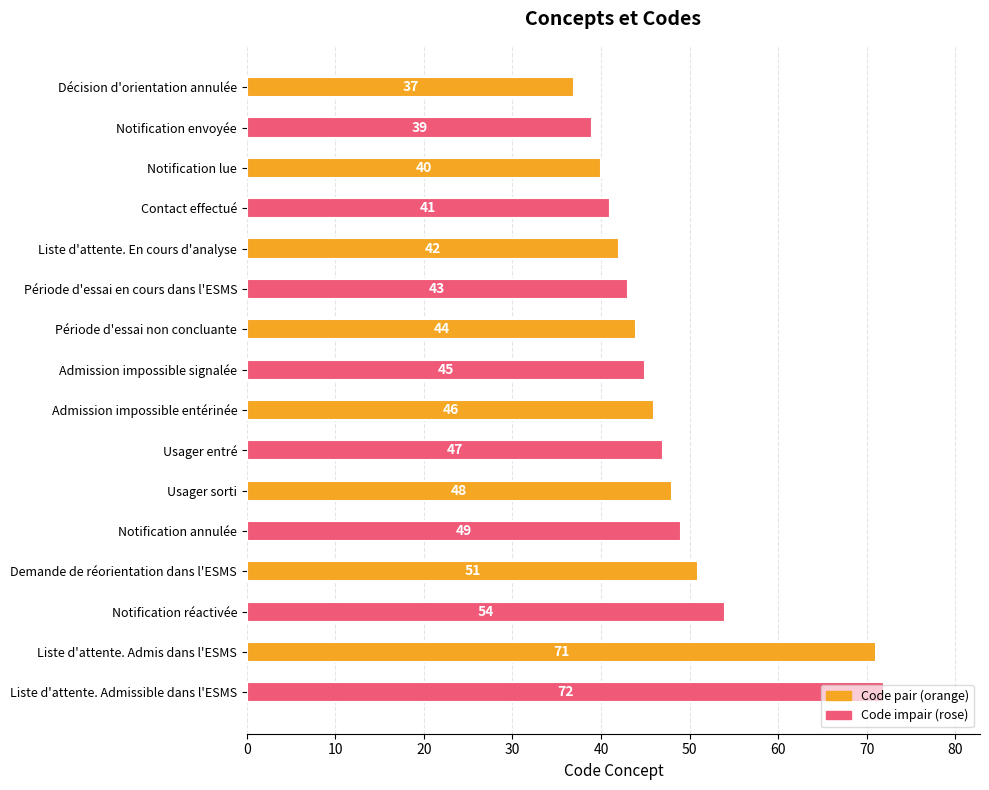

Between Notification envoyée and Usager sorti, which is larger?

Usager sorti